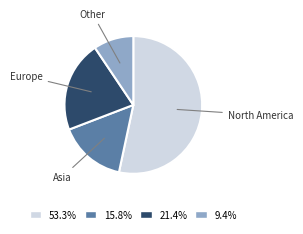

Does 53.3% represent more than half of the total?

Yes